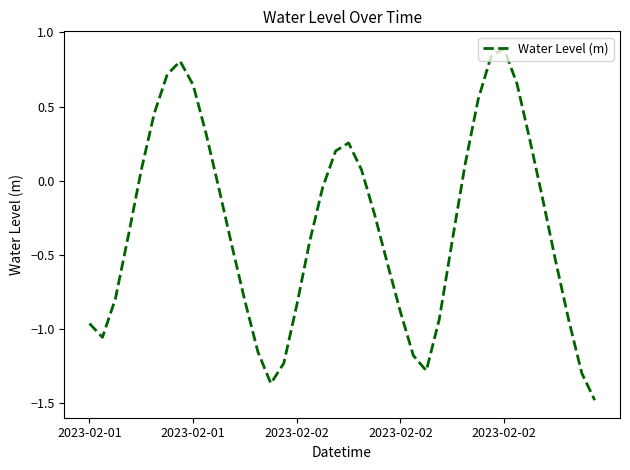

True or false: the data has more than 1 interior local peaks.

True